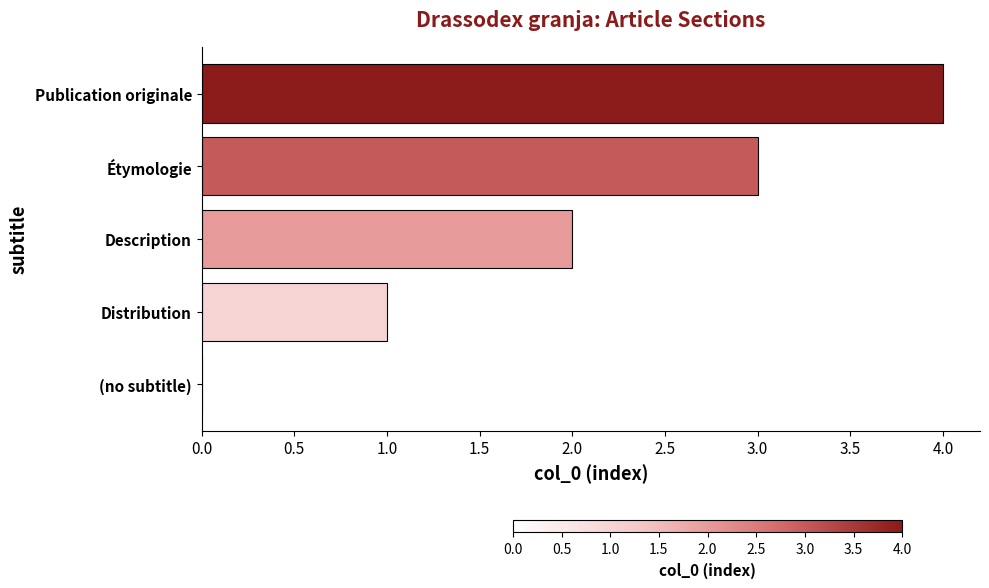

The chart shows a value of 2 at Description. True or false?

True